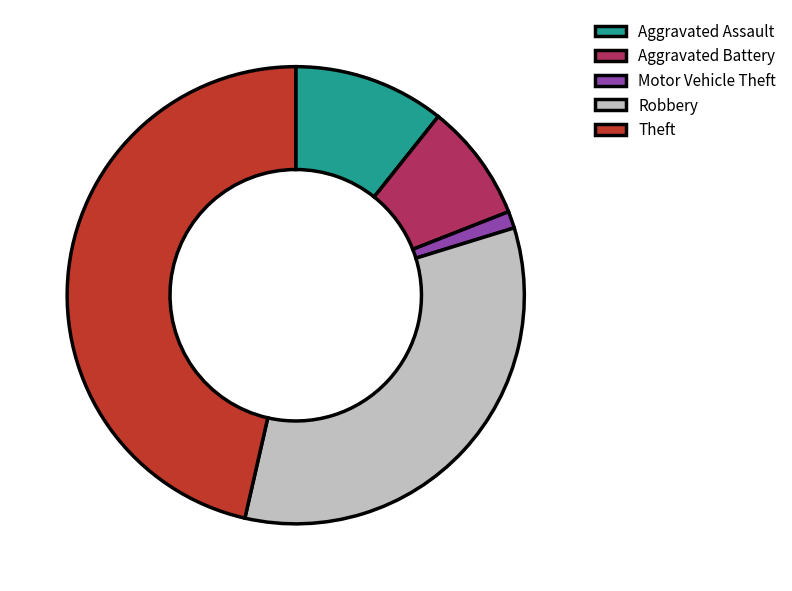

Is the sum of Theft and Aggravated Battery greater than half?

Yes